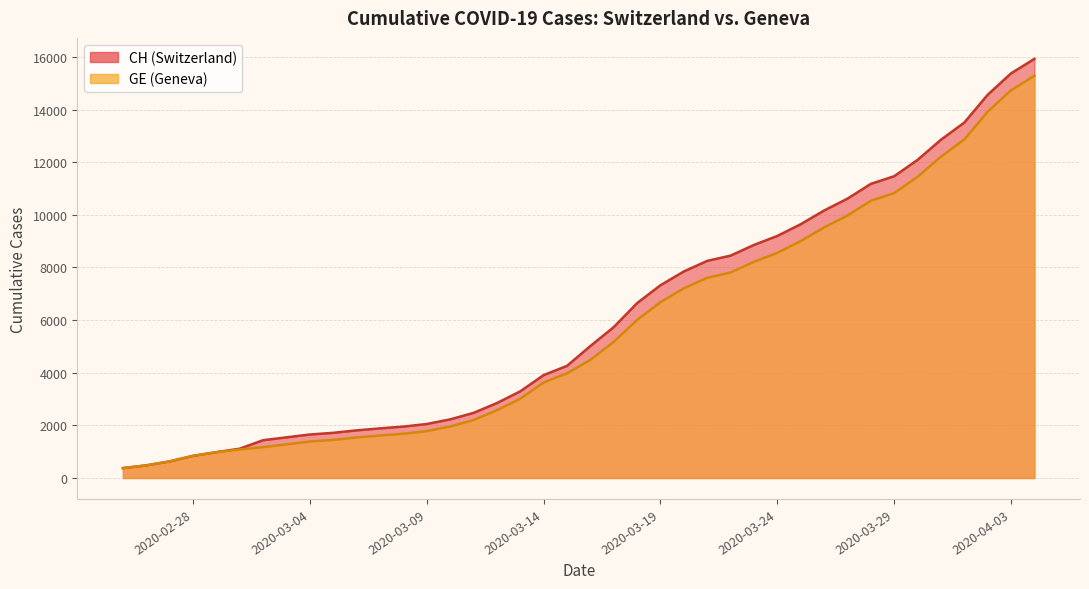

What is the difference between the maximum and minimum values in the CH series?

15551